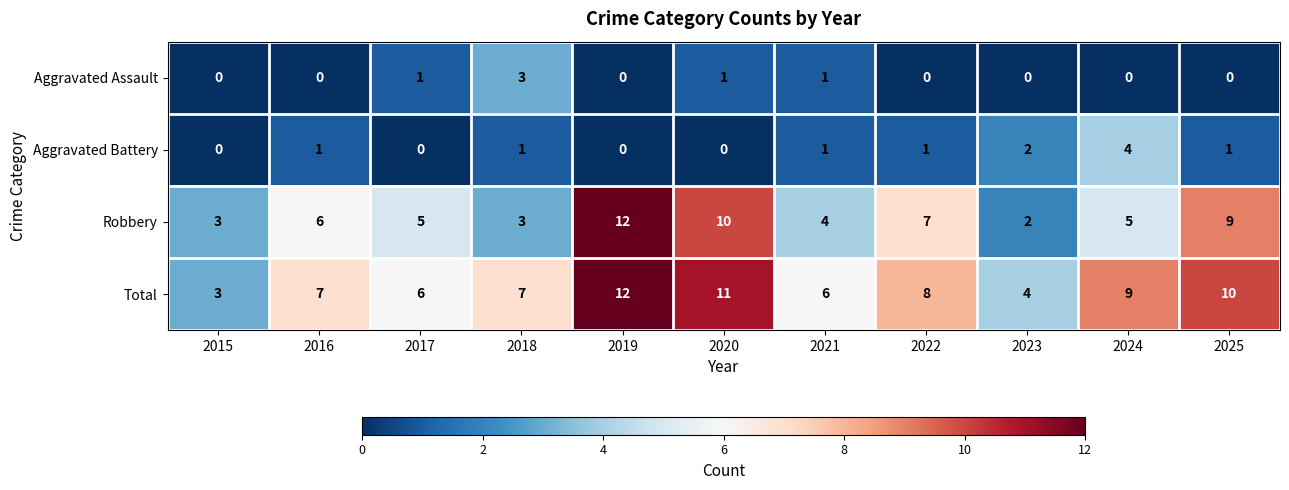

True or false: Aggravated Battery has a value of 1 at 2024.

False